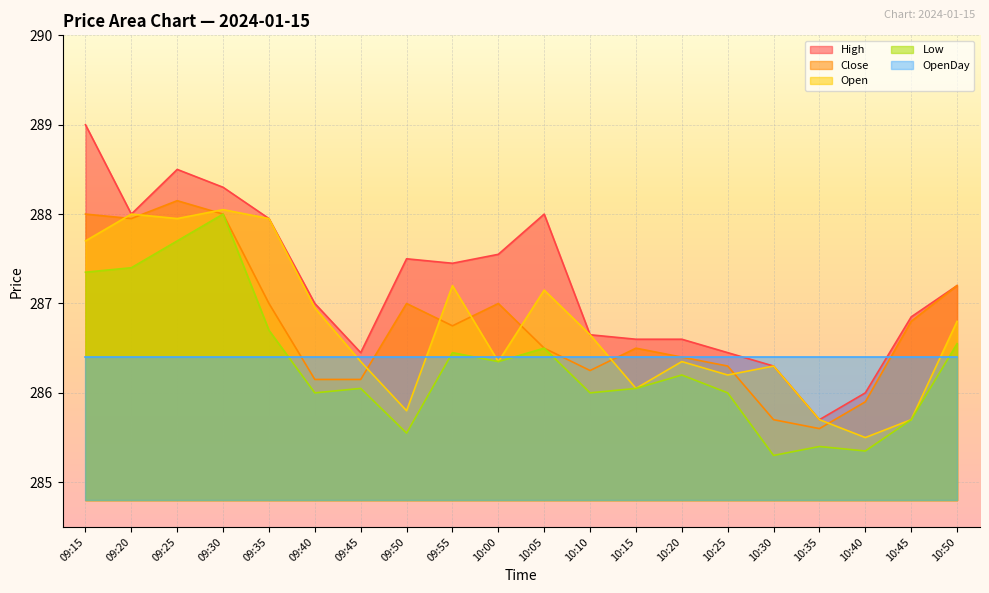

What is the label of the 17th point from the left?

10:35